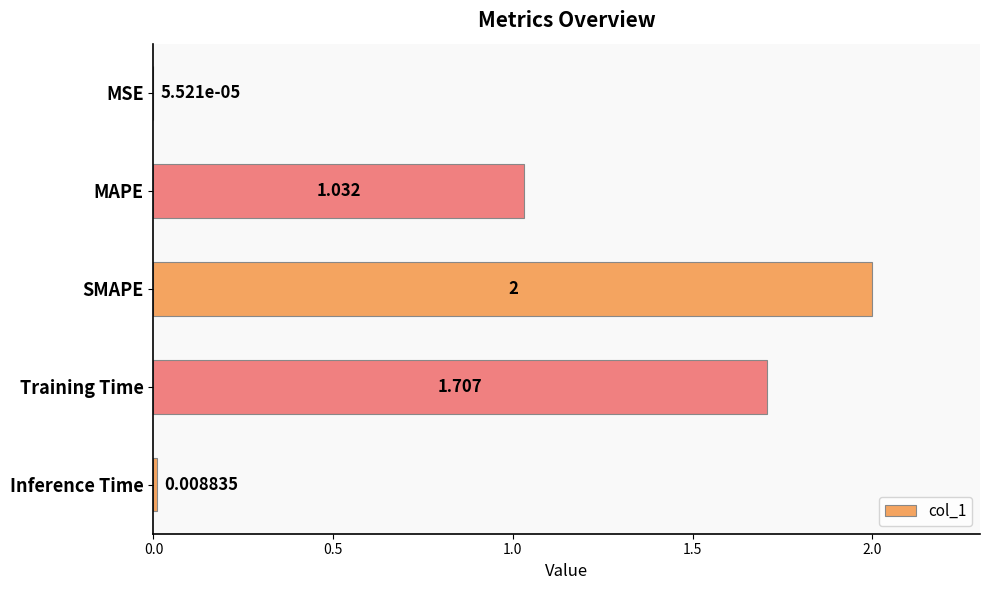

Which category has the highest value across all series?

SMAPE